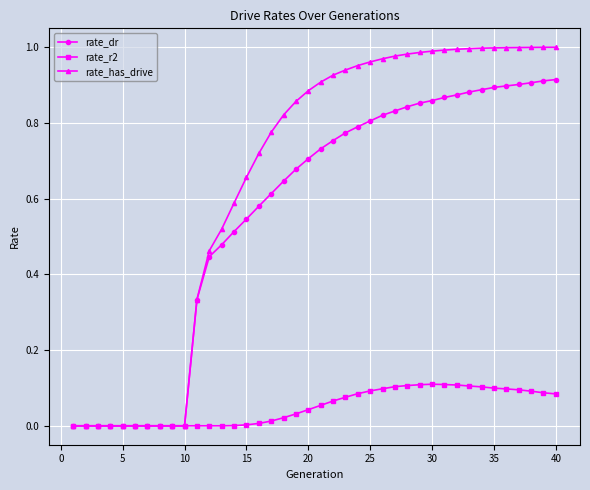

Which series has the largest range (max minus min)?

rate_has_drive